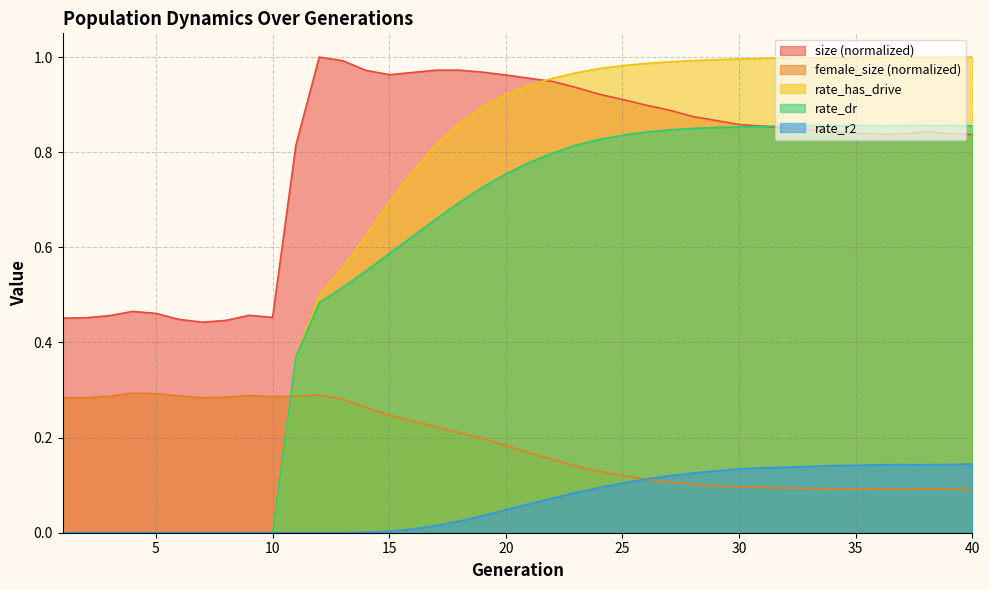

The value of rate_dr at 17 is 0.5. True or false?

False